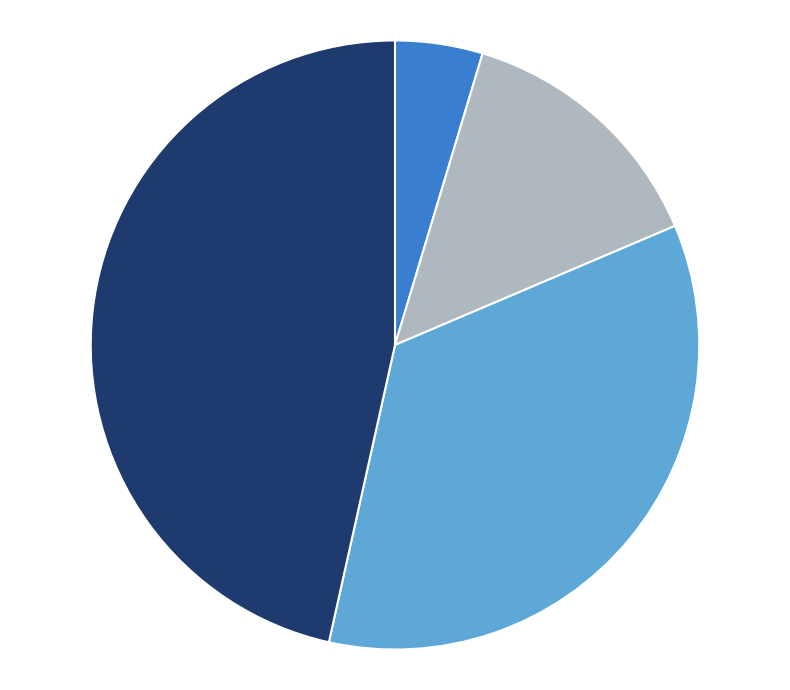

How many segments does this pie chart have?

4